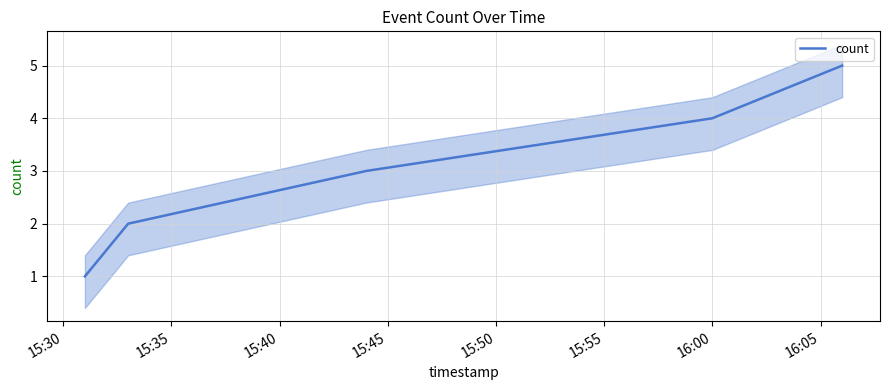

What is the maximum value for count?

5